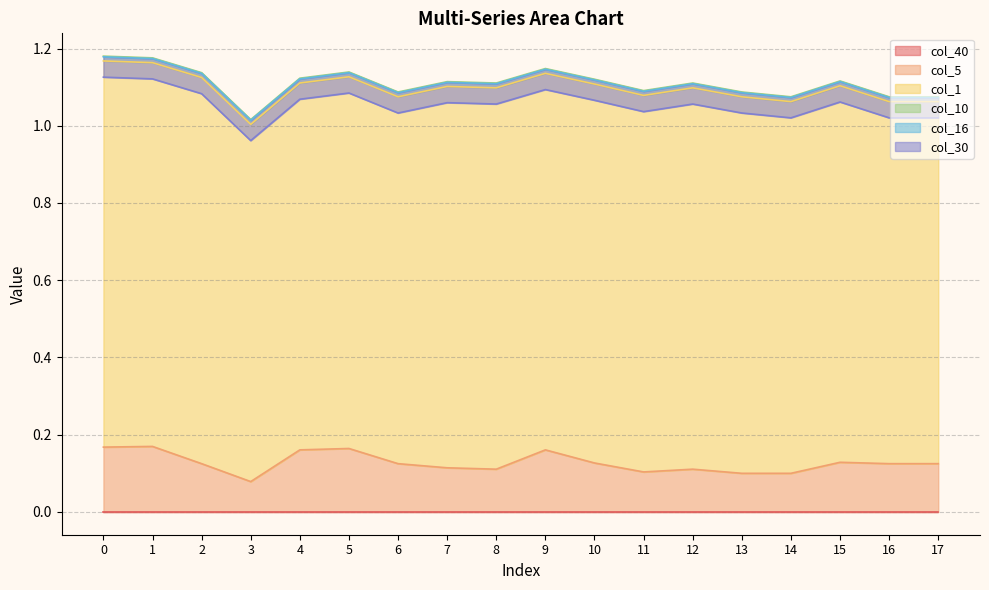

Reading left to right, what are all the values shown in this chart?

col_40: 0.0	0.0	0.0	0.0	0.0	0.0	0.0	0.0	0.0	0.0	0.0	0.0	0.0	0.0	0.0	0.0	0.0	0.0
col_5: 0.2	0.2	0.1	0.1	0.2	0.2	0.1	0.1	0.1	0.2	0.1	0.1	0.1	0.1	0.1	0.1	0.1	0.1
col_1: 1.0	1.0	1.0	0.9	1.0	1.0	1.0	1.0	1.0	1.0	1.0	1.0	1.0	1.0	1.0	1.0	0.9	0.9
col_10: 0.0	0.0	0.0	0.0	0.0	0.0	0.0	0.0	0.0	0.0	0.0	0.0	0.0	0.0	0.0	0.0	0.0	0.0
col_16: -0.0	-0.0	-0.0	-0.0	-0.0	-0.0	-0.0	-0.0	-0.0	-0.0	-0.0	-0.0	-0.0	-0.0	-0.0	-0.0	-0.0	-0.0
col_30: -0.1	-0.1	-0.1	-0.1	-0.1	-0.1	-0.1	-0.1	-0.1	-0.1	-0.1	-0.1	-0.1	-0.1	-0.1	-0.1	-0.1	-0.1